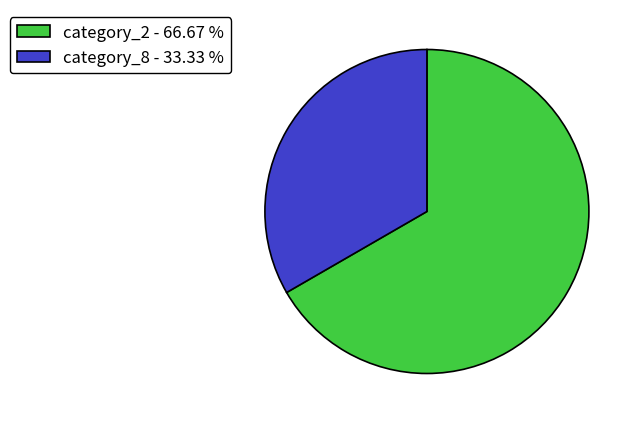

How many segments does this pie chart have?

2